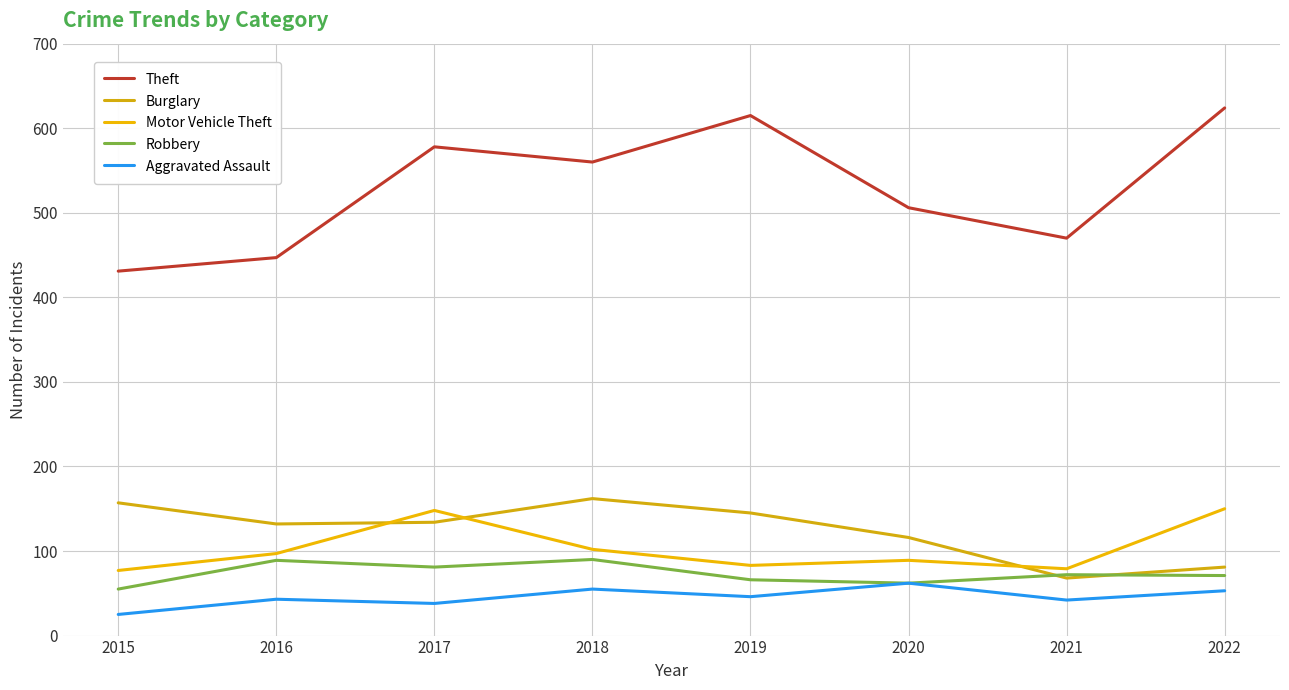

Reading left to right, what are all the values shown in this chart?

Theft: 431	447	578	560	615	506	470	624
Burglary: 157	132	134	162	145	116	68	81
Motor Vehicle Theft: 77	97	148	102	83	89	79	150
Robbery: 55	89	81	90	66	62	72	71
Aggravated Assault: 25	43	38	55	46	62	42	53